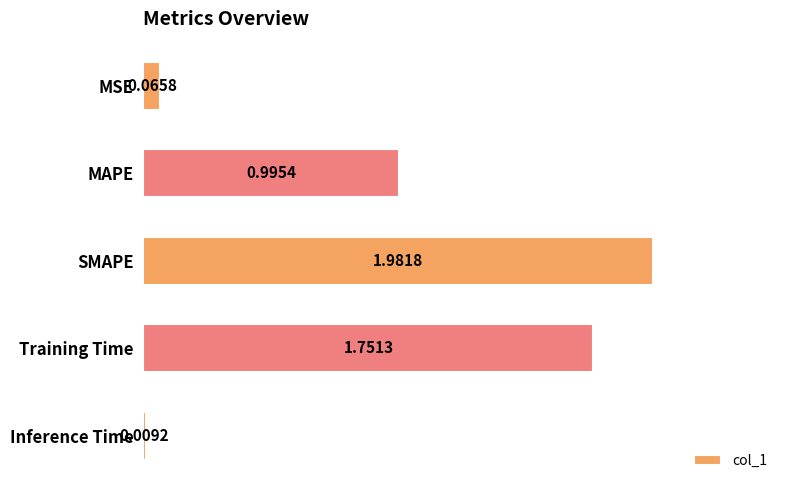

At which category does the chart reach its minimum across all series?

Inference Time